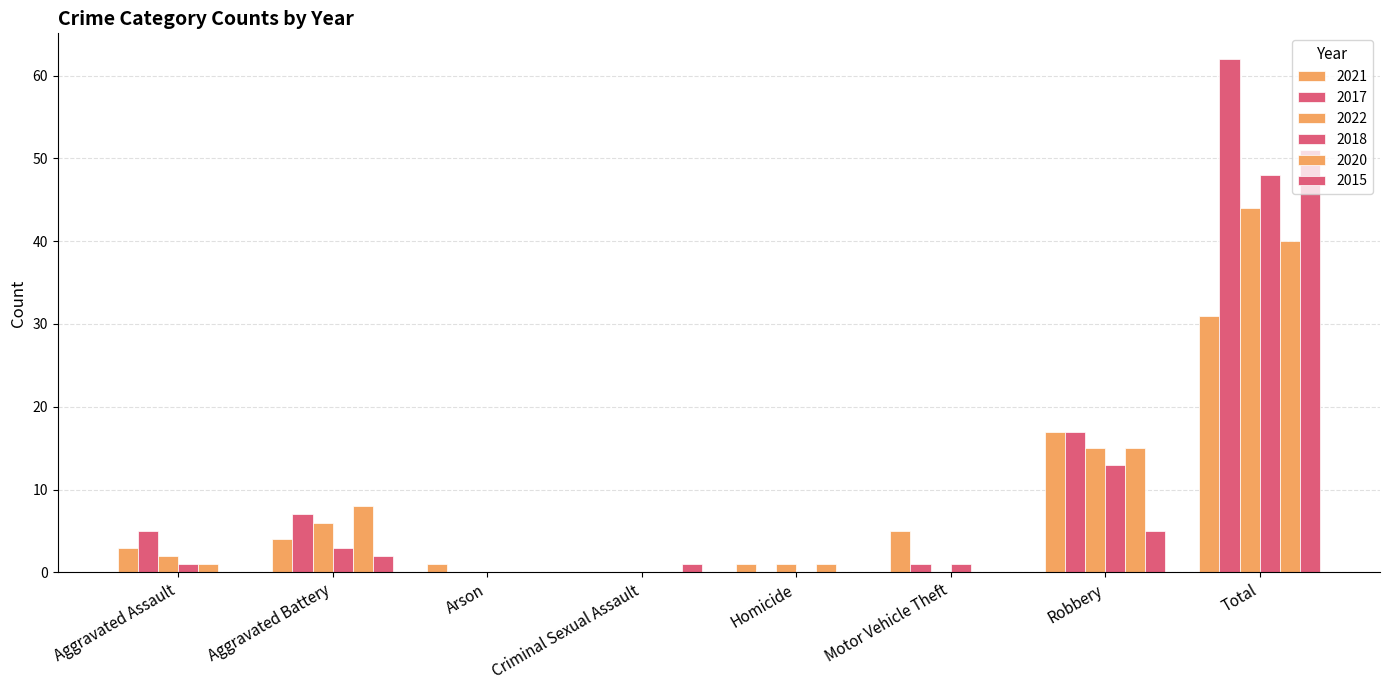

What is the difference between the maximum and second lowest values in the 2017 series?

62